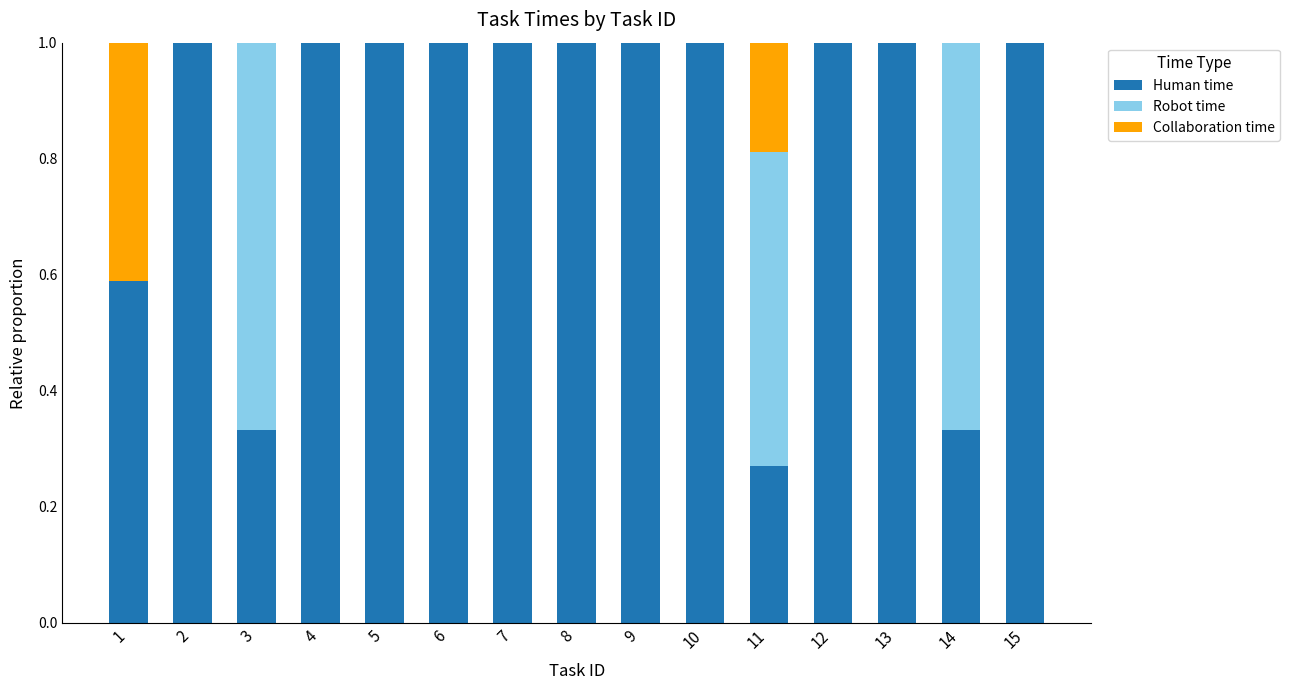

Is it true that Human time equals 0.2 at 3?

False